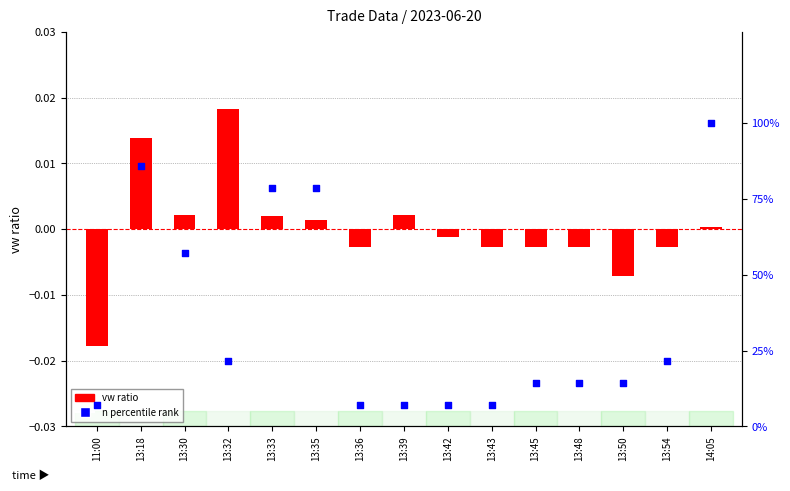

What is the total value across all series at 13:50?

14.3